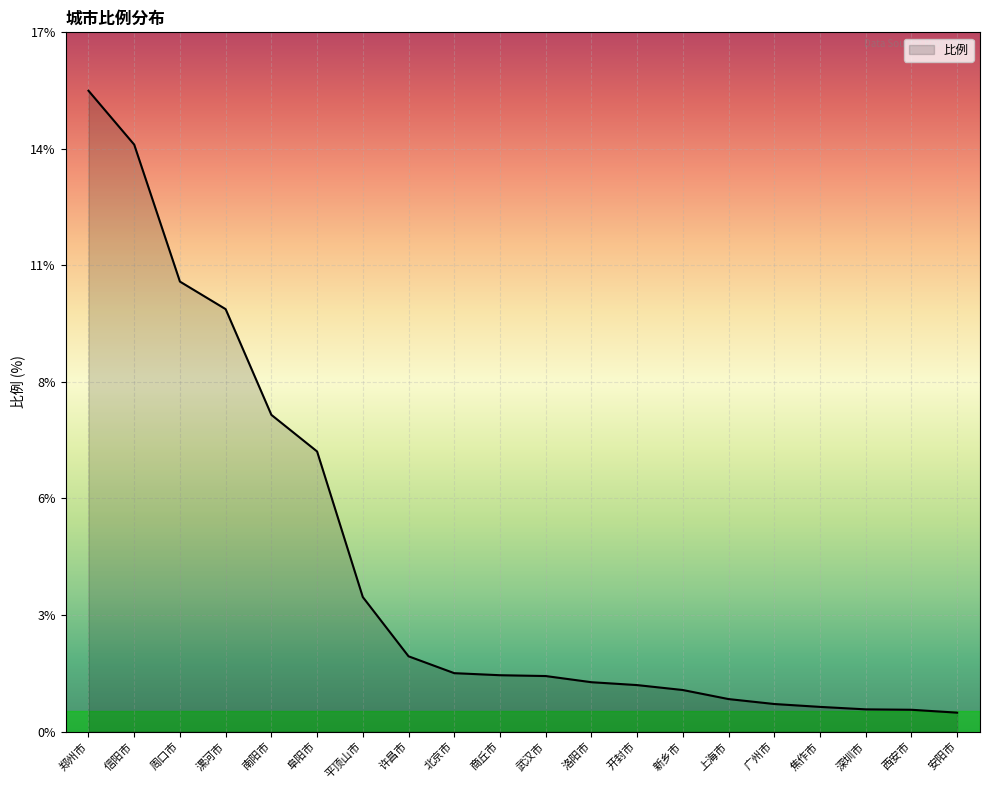

List the labels in order of value, largest first.

郑州市, 信阳市, 周口市, 漯河市, 南阳市, 阜阳市, 平顶山市, 许昌市, 北京市, 商丘市, 武汉市, 洛阳市, 开封市, 新乡市, 上海市, 广州市, 焦作市, 深圳市, 西安市, 安阳市